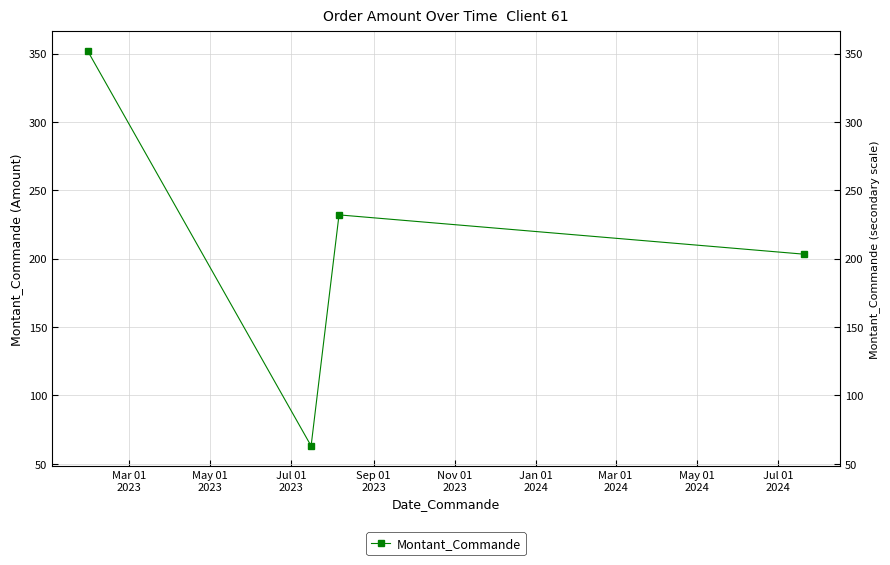

Does the chart display data point markers on the line(s)?

Yes